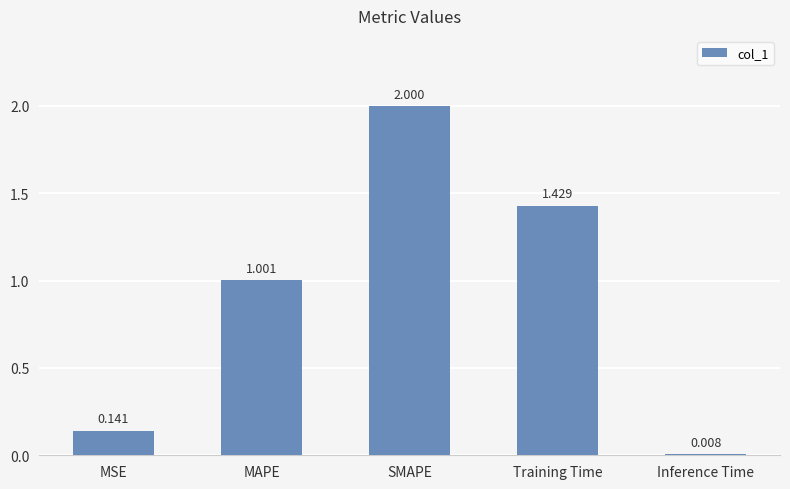

The value at MAPE is 1.0. True or false?

True